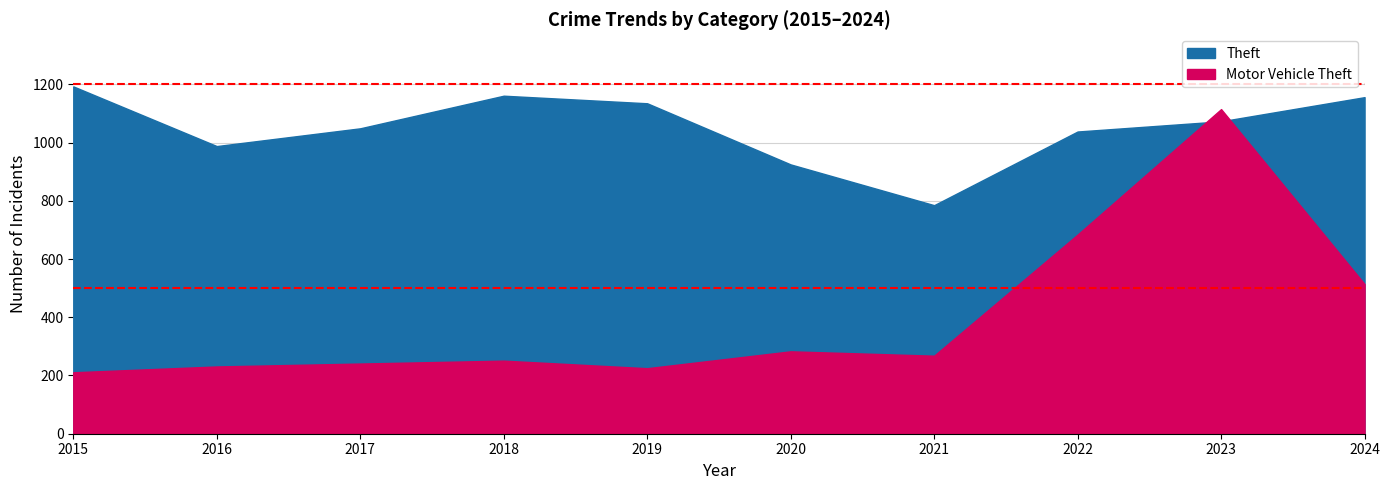

What is the value of the Theft point at the 5th from the left?

1135